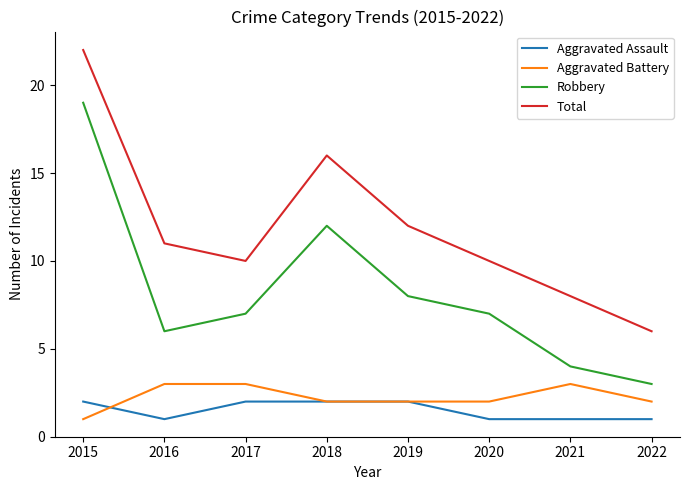

True or false: Aggravated Battery and Robbery cross at least once.

False